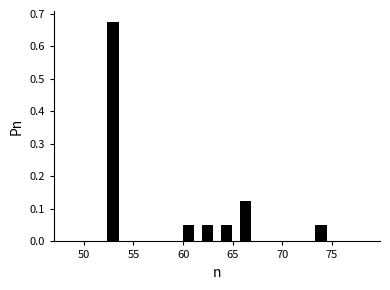

Read against the x-axis, roughly where is the centre of the tallest bar?

53.0